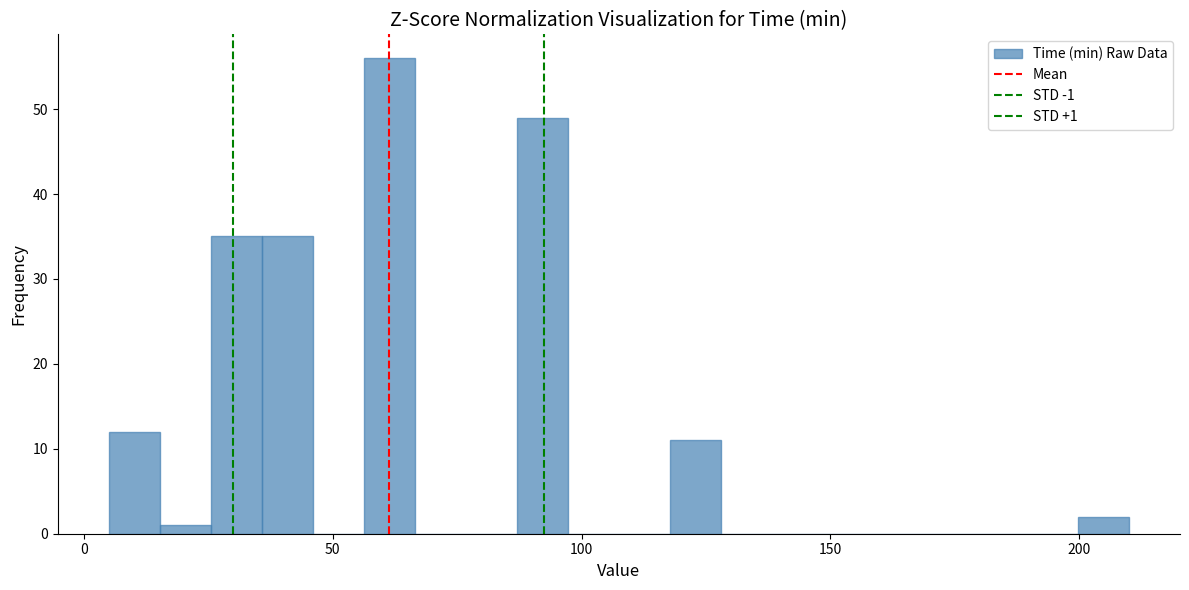

Around what value on the x-axis is the tallest bar? Give the approximate position of its centre, as read against the axis.

60